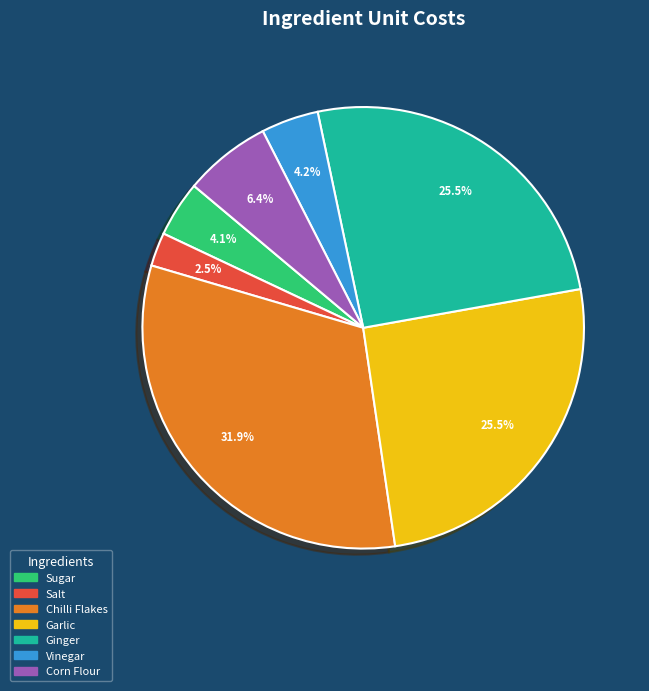

Which has a higher value, Vinegar or Chilli Flakes?

Chilli Flakes